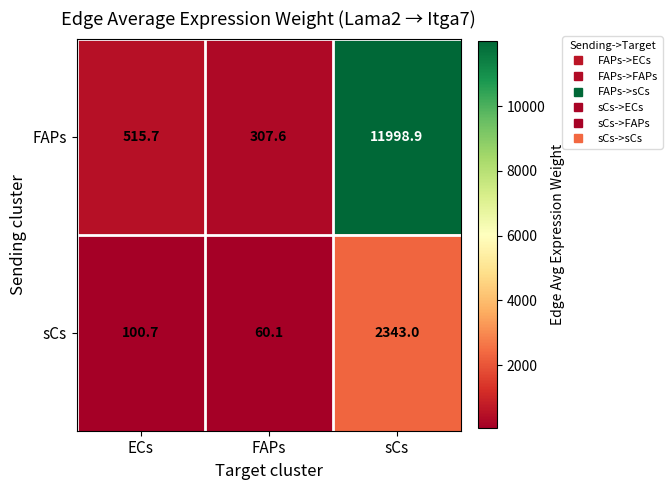

What is the average value of the sCs series?

834.6